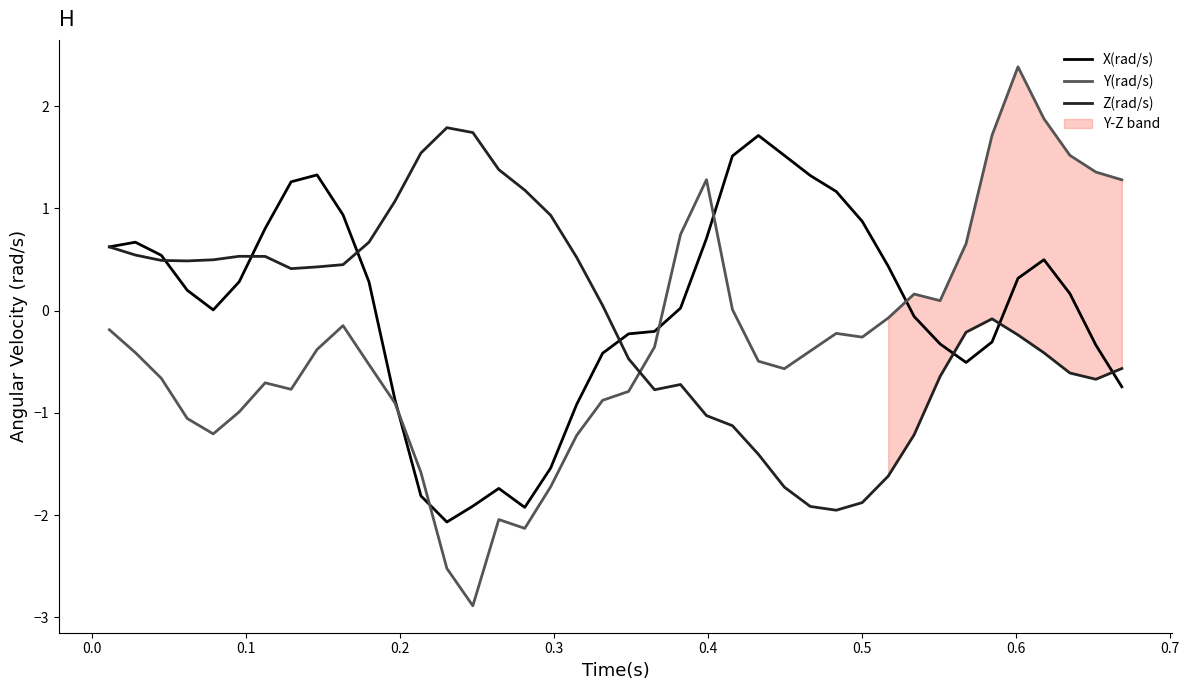

In Z(rad/s), how many points are lower than both neighbors (excluding endpoints)?

5